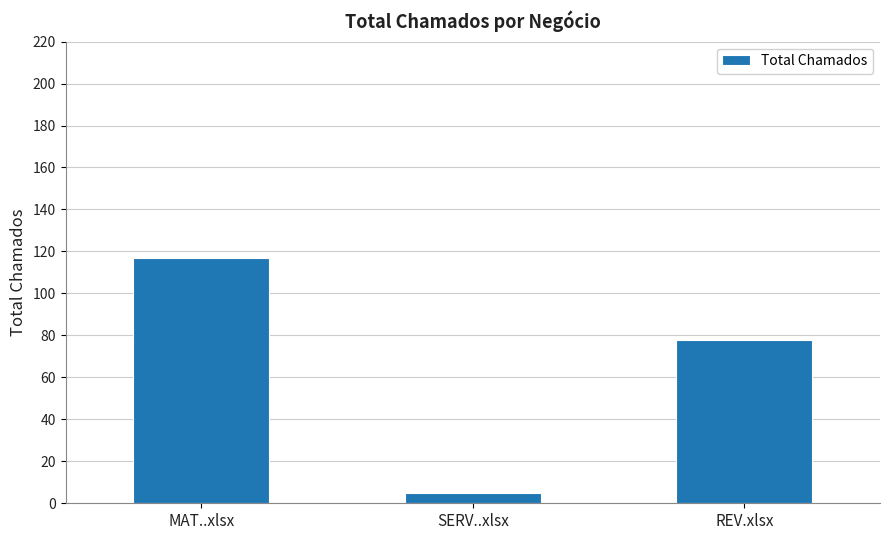

Which has a higher value, SERV..xlsx or MAT..xlsx?

MAT..xlsx